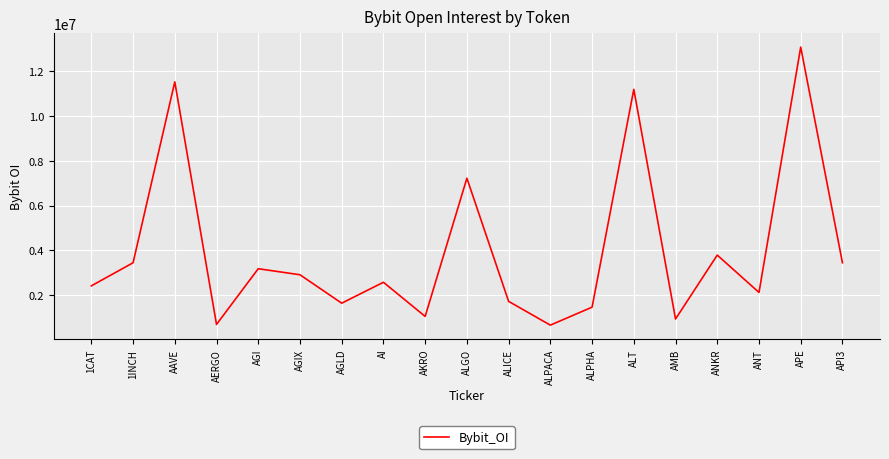

What is the minimum value shown in the chart?

655672